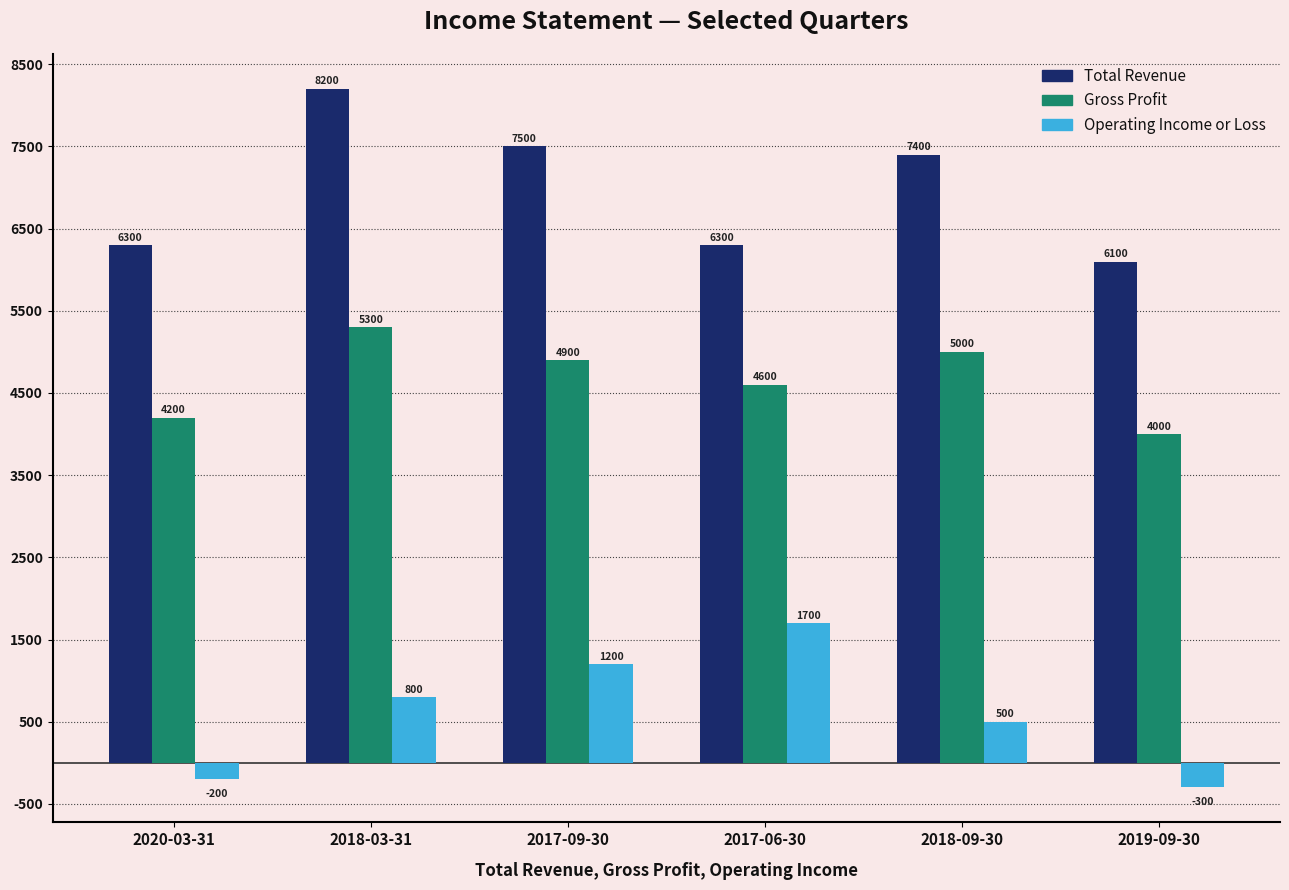

What are all the series names shown in the legend?

Total Revenue, Gross Profit, Operating Income or Loss